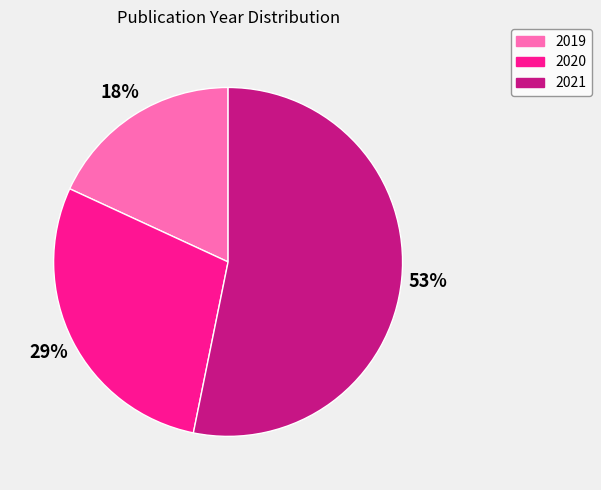

Which has a higher value, 2020 or 2019?

2020